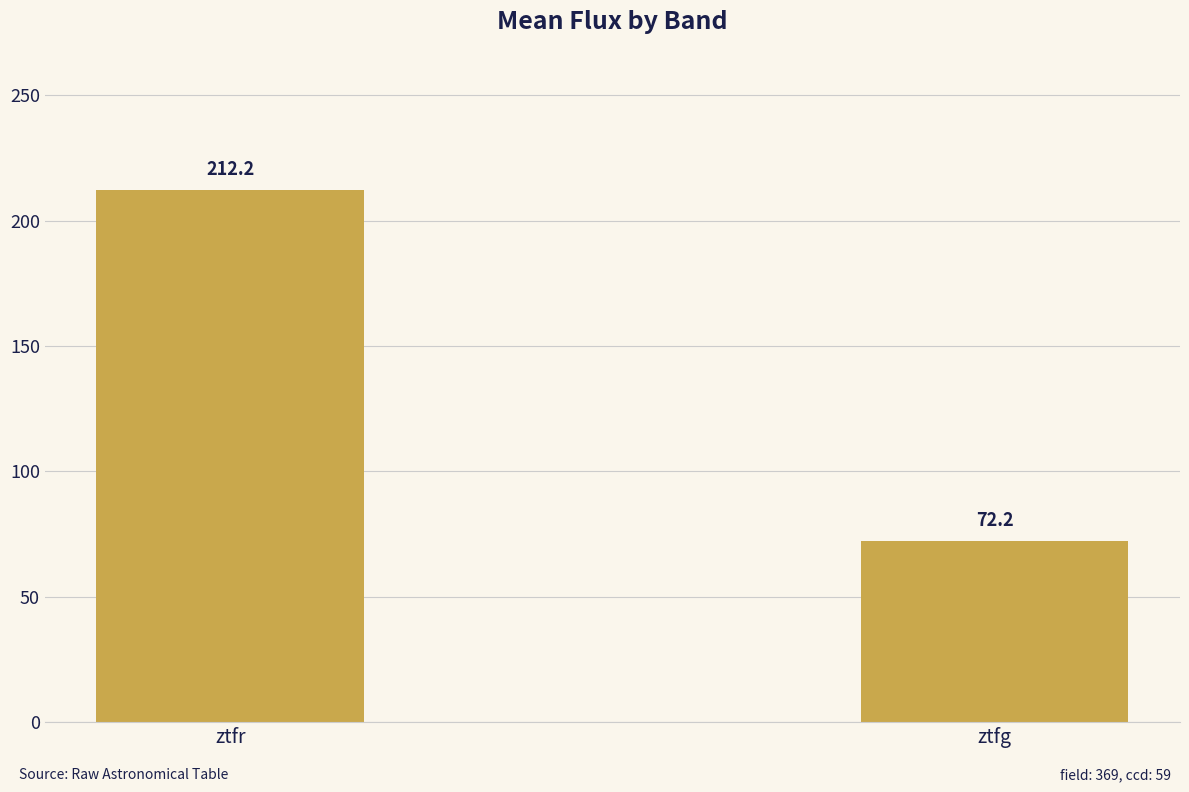

How many data points are above 212?

1